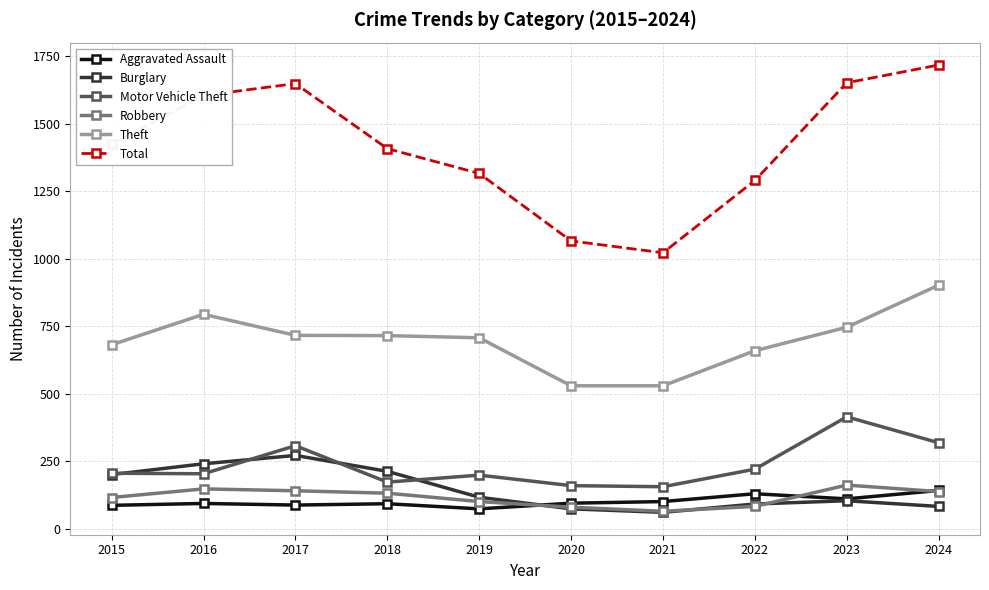

Is the value of Total at 2018 greater than the value of Aggravated Assault at 2022?

Yes